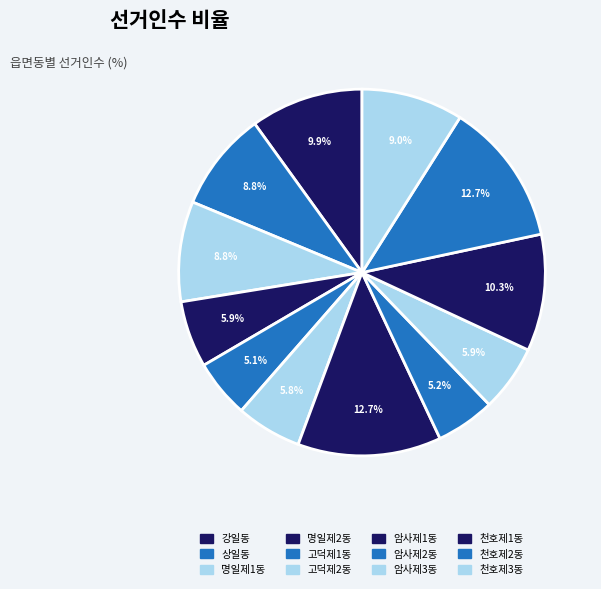

How many slices are in this pie chart?

12